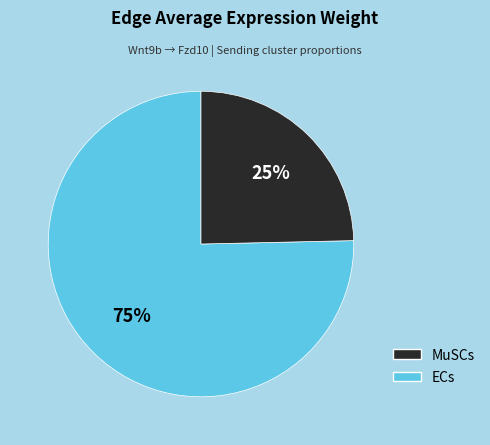

To the nearest percent, what is the average slice percentage?

50%